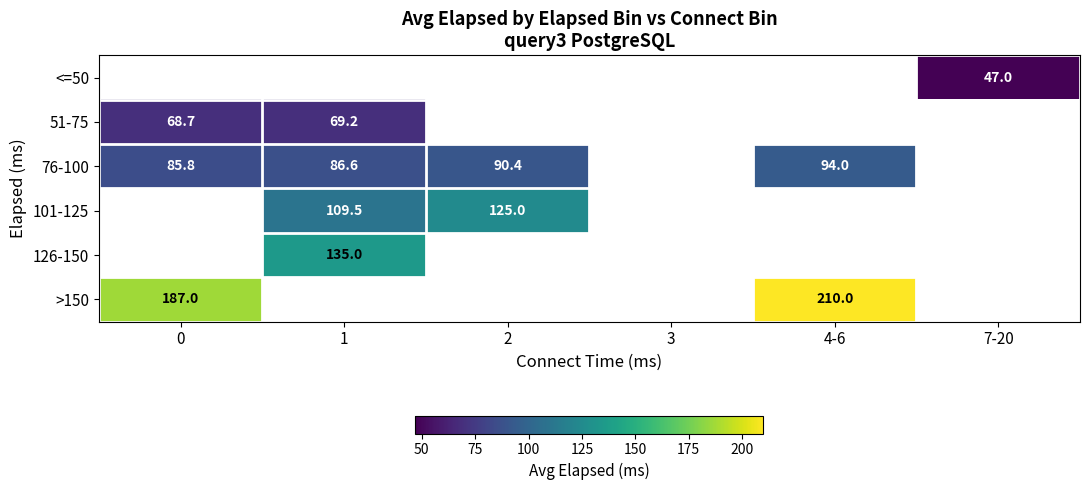

Is it true that 76-100 equals 117.1 at 0?

False